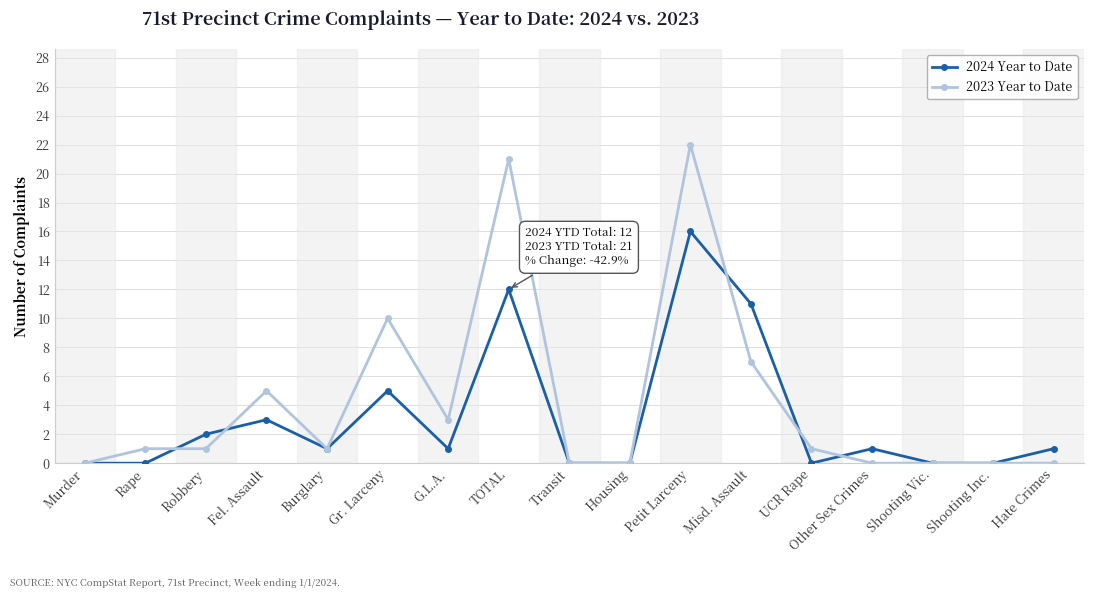

True or false: 2023 Year to Date has more than 2 interior local peaks.

True